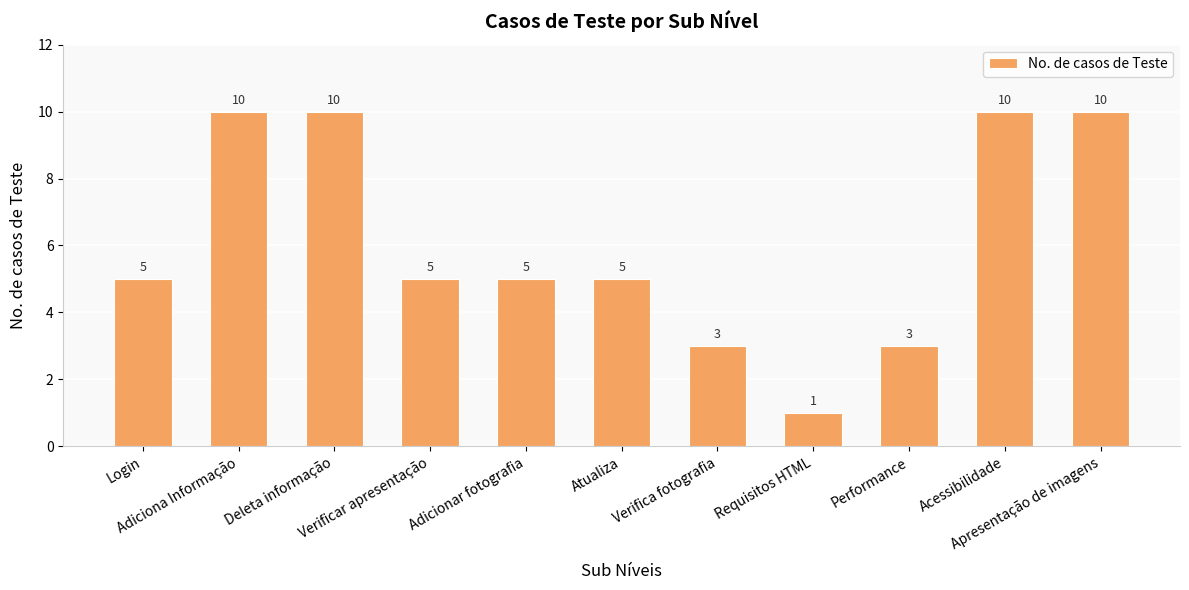

The value at Acessibilidade is 10. True or false?

True